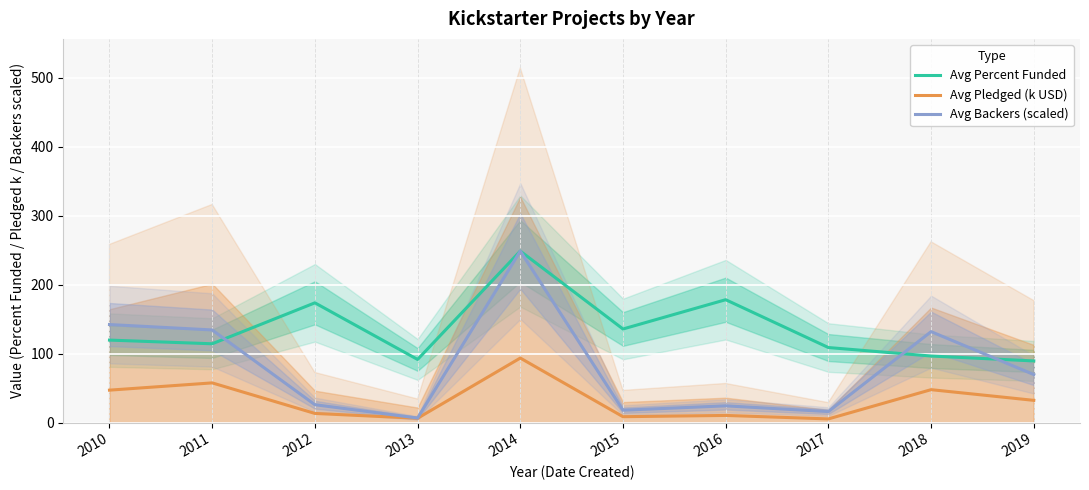

Is the value of Avg Pledged (k USD) at 2019 greater than the value of Avg Backers (scaled) at 2014?

No